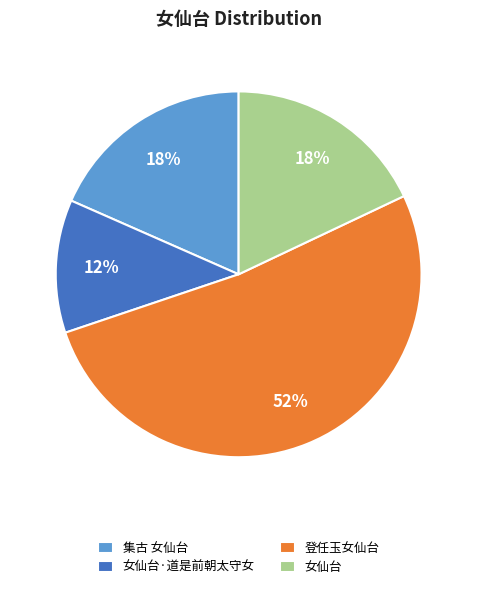

To the nearest percent, what portion does 女仙台·道是前朝太守女 represent?

12%